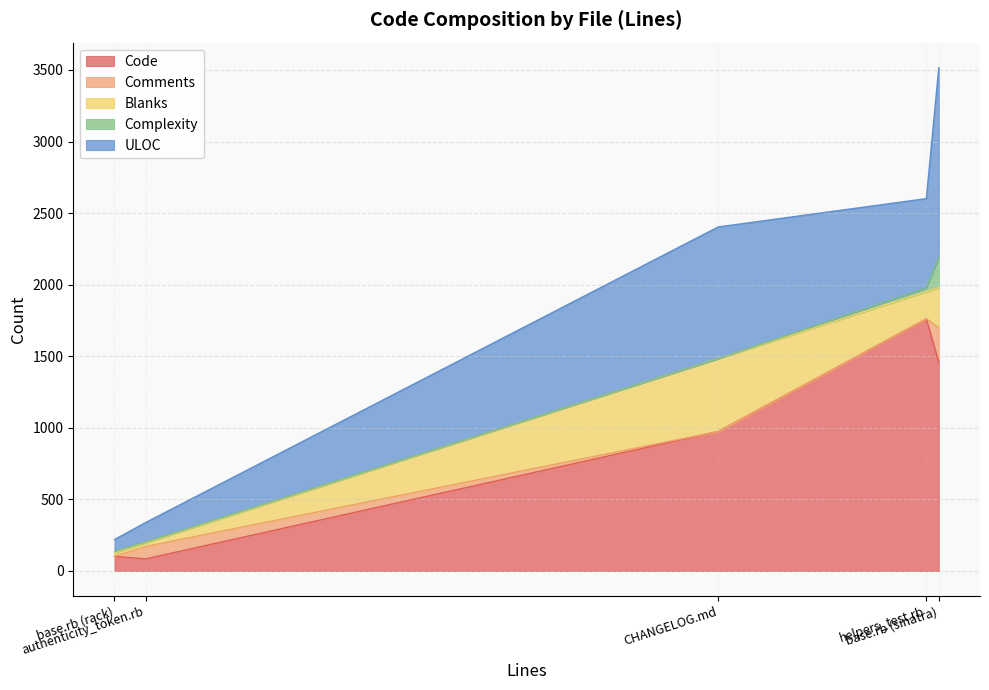

What is the maximum value for Code?

1760